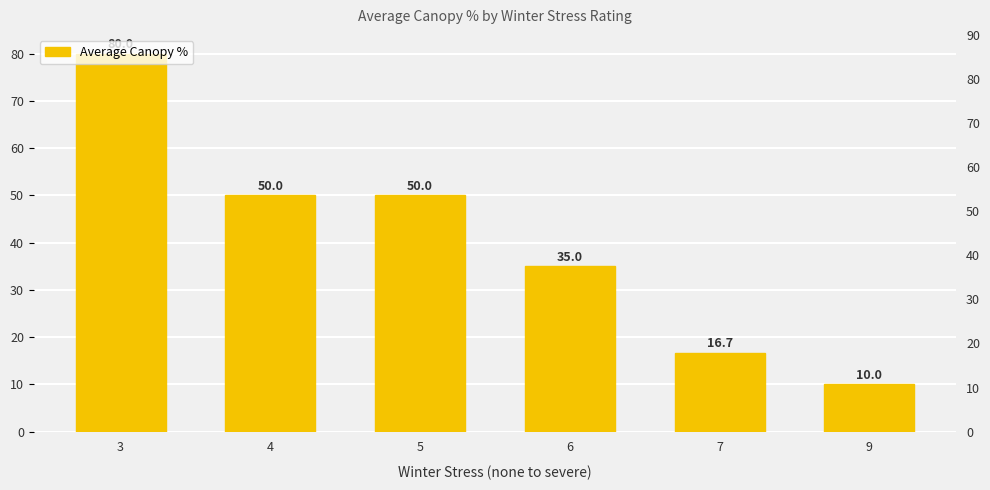

Reading left to right, list all the values displayed in this chart.

80.0	50.0	50.0	35.0	16.7	10.0